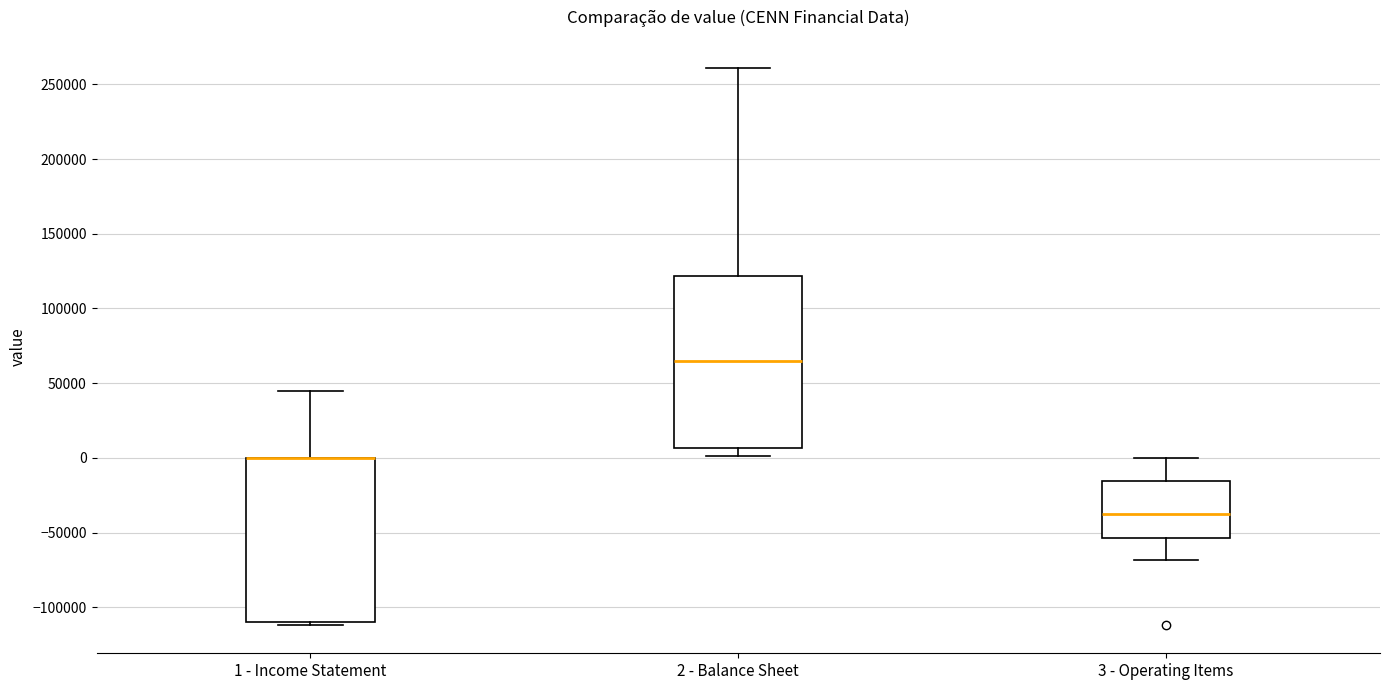

Reading left to right, read every box against the y-axis: the position of its median line, the range the box covers, and the ends of its whiskers. The values are not printed on the chart, so give them approximately, as read against the axis.

1 - Income Statement: median 0 (drawn on the box's upper edge), box -110000 to 0, whiskers -110000 (just below the box's lower edge) to 45000
2 - Balance Sheet: median 65000, box 5000 to 120000, whiskers 0 to 260000
3 - Operating Items: median -35000, box -55000 to -15000, whiskers -70000 to 0